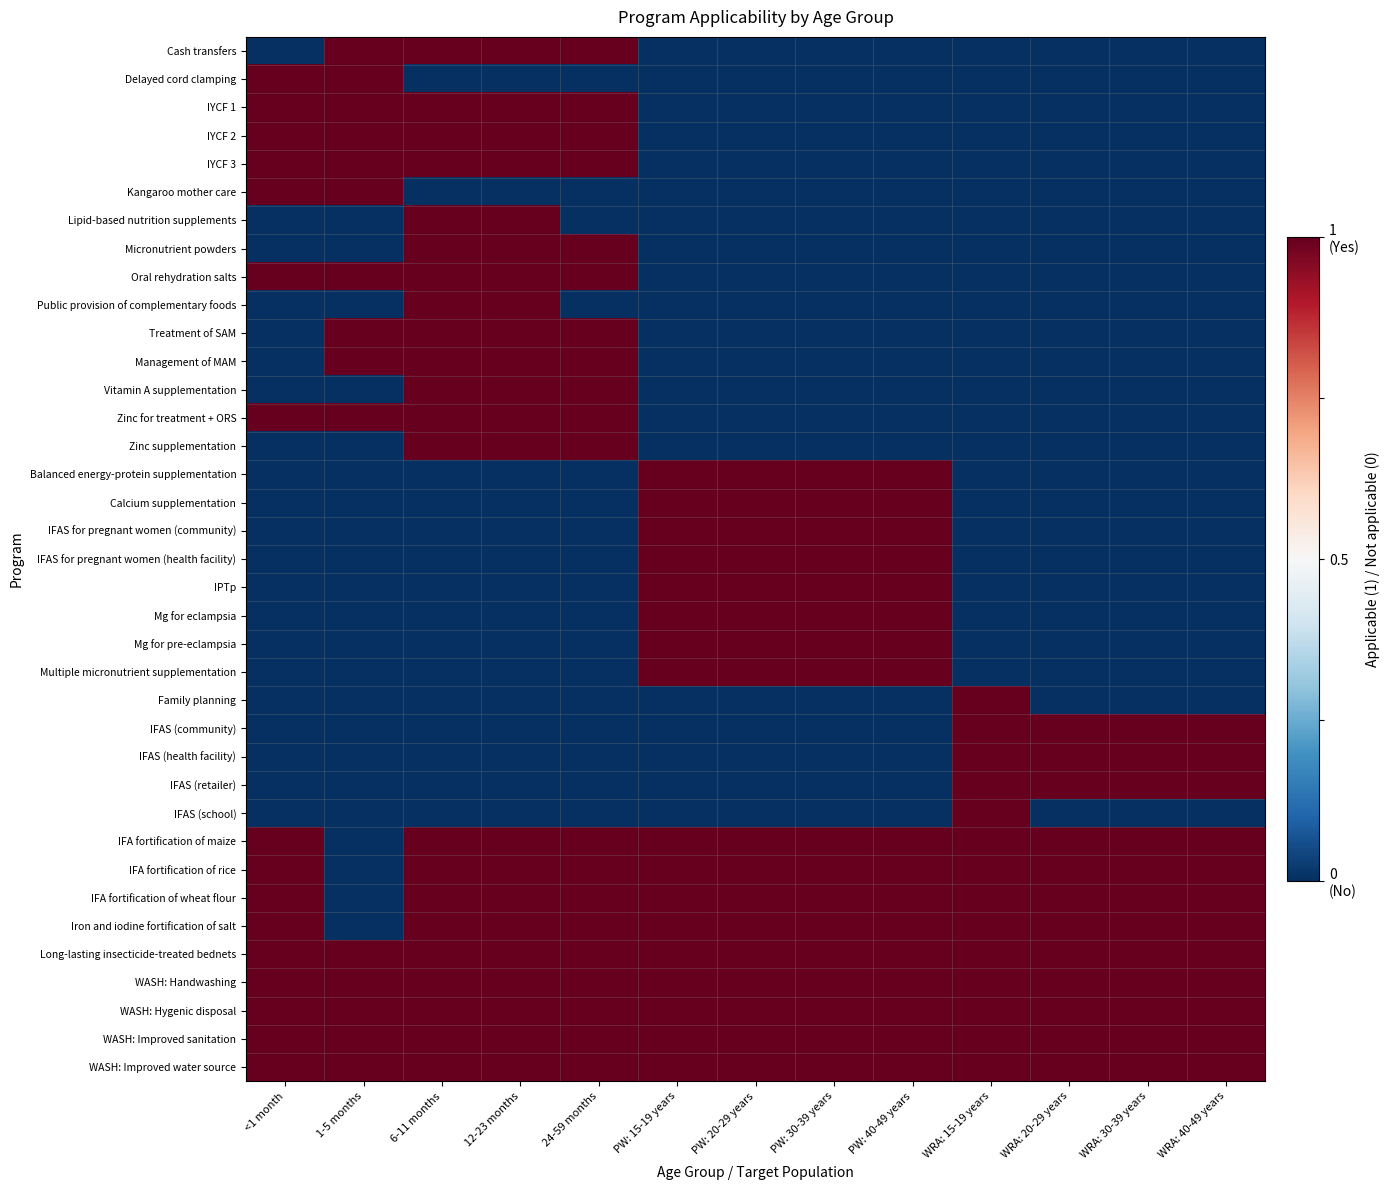

Reading right to left, extract all data points from this chart.

Cash transfers: WRA: 40-49 years=-1	WRA: 30-39 years=-1	WRA: 20-29 years=-1	WRA: 15-19 years=-1	PW: 40-49 years=-1	PW: 30-39 years=-1	PW: 20-29 years=-1	PW: 15-19 years=-1	24-59 months=1	12-23 months=1	6-11 months=1	1-5 months=1	<1 month=-1
Delayed cord clamping: WRA: 40-49 years=-1	WRA: 30-39 years=-1	WRA: 20-29 years=-1	WRA: 15-19 years=-1	PW: 40-49 years=-1	PW: 30-39 years=-1	PW: 20-29 years=-1	PW: 15-19 years=-1	24-59 months=-1	12-23 months=-1	6-11 months=-1	1-5 months=1	<1 month=1
IYCF 1: WRA: 40-49 years=-1	WRA: 30-39 years=-1	WRA: 20-29 years=-1	WRA: 15-19 years=-1	PW: 40-49 years=-1	PW: 30-39 years=-1	PW: 20-29 years=-1	PW: 15-19 years=-1	24-59 months=1	12-23 months=1	6-11 months=1	1-5 months=1	<1 month=1
IYCF 2: WRA: 40-49 years=-1	WRA: 30-39 years=-1	WRA: 20-29 years=-1	WRA: 15-19 years=-1	PW: 40-49 years=-1	PW: 30-39 years=-1	PW: 20-29 years=-1	PW: 15-19 years=-1	24-59 months=1	12-23 months=1	6-11 months=1	1-5 months=1	<1 month=1
IYCF 3: WRA: 40-49 years=-1	WRA: 30-39 years=-1	WRA: 20-29 years=-1	WRA: 15-19 years=-1	PW: 40-49 years=-1	PW: 30-39 years=-1	PW: 20-29 years=-1	PW: 15-19 years=-1	24-59 months=1	12-23 months=1	6-11 months=1	1-5 months=1	<1 month=1
Kangaroo mother care: WRA: 40-49 years=-1	WRA: 30-39 years=-1	WRA: 20-29 years=-1	WRA: 15-19 years=-1	PW: 40-49 years=-1	PW: 30-39 years=-1	PW: 20-29 years=-1	PW: 15-19 years=-1	24-59 months=-1	12-23 months=-1	6-11 months=-1	1-5 months=1	<1 month=1
Lipid-based nutrition supplements: WRA: 40-49 years=-1	WRA: 30-39 years=-1	WRA: 20-29 years=-1	WRA: 15-19 years=-1	PW: 40-49 years=-1	PW: 30-39 years=-1	PW: 20-29 years=-1	PW: 15-19 years=-1	24-59 months=-1	12-23 months=1	6-11 months=1	1-5 months=-1	<1 month=-1
Micronutrient powders: WRA: 40-49 years=-1	WRA: 30-39 years=-1	WRA: 20-29 years=-1	WRA: 15-19 years=-1	PW: 40-49 years=-1	PW: 30-39 years=-1	PW: 20-29 years=-1	PW: 15-19 years=-1	24-59 months=1	12-23 months=1	6-11 months=1	1-5 months=-1	<1 month=-1
Oral rehydration salts: WRA: 40-49 years=-1	WRA: 30-39 years=-1	WRA: 20-29 years=-1	WRA: 15-19 years=-1	PW: 40-49 years=-1	PW: 30-39 years=-1	PW: 20-29 years=-1	PW: 15-19 years=-1	24-59 months=1	12-23 months=1	6-11 months=1	1-5 months=1	<1 month=1
Public provision of complementary foods: WRA: 40-49 years=-1	WRA: 30-39 years=-1	WRA: 20-29 years=-1	WRA: 15-19 years=-1	PW: 40-49 years=-1	PW: 30-39 years=-1	PW: 20-29 years=-1	PW: 15-19 years=-1	24-59 months=-1	12-23 months=1	6-11 months=1	1-5 months=-1	<1 month=-1
Treatment of SAM: WRA: 40-49 years=-1	WRA: 30-39 years=-1	WRA: 20-29 years=-1	WRA: 15-19 years=-1	PW: 40-49 years=-1	PW: 30-39 years=-1	PW: 20-29 years=-1	PW: 15-19 years=-1	24-59 months=1	12-23 months=1	6-11 months=1	1-5 months=1	<1 month=-1
Management of MAM: WRA: 40-49 years=-1	WRA: 30-39 years=-1	WRA: 20-29 years=-1	WRA: 15-19 years=-1	PW: 40-49 years=-1	PW: 30-39 years=-1	PW: 20-29 years=-1	PW: 15-19 years=-1	24-59 months=1	12-23 months=1	6-11 months=1	1-5 months=1	<1 month=-1
Vitamin A supplementation: WRA: 40-49 years=-1	WRA: 30-39 years=-1	WRA: 20-29 years=-1	WRA: 15-19 years=-1	PW: 40-49 years=-1	PW: 30-39 years=-1	PW: 20-29 years=-1	PW: 15-19 years=-1	24-59 months=1	12-23 months=1	6-11 months=1	1-5 months=-1	<1 month=-1
Zinc for treatment + ORS: WRA: 40-49 years=-1	WRA: 30-39 years=-1	WRA: 20-29 years=-1	WRA: 15-19 years=-1	PW: 40-49 years=-1	PW: 30-39 years=-1	PW: 20-29 years=-1	PW: 15-19 years=-1	24-59 months=1	12-23 months=1	6-11 months=1	1-5 months=1	<1 month=1
Zinc supplementation: WRA: 40-49 years=-1	WRA: 30-39 years=-1	WRA: 20-29 years=-1	WRA: 15-19 years=-1	PW: 40-49 years=-1	PW: 30-39 years=-1	PW: 20-29 years=-1	PW: 15-19 years=-1	24-59 months=1	12-23 months=1	6-11 months=1	1-5 months=-1	<1 month=-1
Balanced energy-protein supplementation: WRA: 40-49 years=-1	WRA: 30-39 years=-1	WRA: 20-29 years=-1	WRA: 15-19 years=-1	PW: 40-49 years=1	PW: 30-39 years=1	PW: 20-29 years=1	PW: 15-19 years=1	24-59 months=-1	12-23 months=-1	6-11 months=-1	1-5 months=-1	<1 month=-1
Calcium supplementation: WRA: 40-49 years=-1	WRA: 30-39 years=-1	WRA: 20-29 years=-1	WRA: 15-19 years=-1	PW: 40-49 years=1	PW: 30-39 years=1	PW: 20-29 years=1	PW: 15-19 years=1	24-59 months=-1	12-23 months=-1	6-11 months=-1	1-5 months=-1	<1 month=-1
IFAS for pregnant women (community): WRA: 40-49 years=-1	WRA: 30-39 years=-1	WRA: 20-29 years=-1	WRA: 15-19 years=-1	PW: 40-49 years=1	PW: 30-39 years=1	PW: 20-29 years=1	PW: 15-19 years=1	24-59 months=-1	12-23 months=-1	6-11 months=-1	1-5 months=-1	<1 month=-1
IFAS for pregnant women (health facility): WRA: 40-49 years=-1	WRA: 30-39 years=-1	WRA: 20-29 years=-1	WRA: 15-19 years=-1	PW: 40-49 years=1	PW: 30-39 years=1	PW: 20-29 years=1	PW: 15-19 years=1	24-59 months=-1	12-23 months=-1	6-11 months=-1	1-5 months=-1	<1 month=-1
IPTp: WRA: 40-49 years=-1	WRA: 30-39 years=-1	WRA: 20-29 years=-1	WRA: 15-19 years=-1	PW: 40-49 years=1	PW: 30-39 years=1	PW: 20-29 years=1	PW: 15-19 years=1	24-59 months=-1	12-23 months=-1	6-11 months=-1	1-5 months=-1	<1 month=-1
Mg for eclampsia: WRA: 40-49 years=-1	WRA: 30-39 years=-1	WRA: 20-29 years=-1	WRA: 15-19 years=-1	PW: 40-49 years=1	PW: 30-39 years=1	PW: 20-29 years=1	PW: 15-19 years=1	24-59 months=-1	12-23 months=-1	6-11 months=-1	1-5 months=-1	<1 month=-1
Mg for pre-eclampsia: WRA: 40-49 years=-1	WRA: 30-39 years=-1	WRA: 20-29 years=-1	WRA: 15-19 years=-1	PW: 40-49 years=1	PW: 30-39 years=1	PW: 20-29 years=1	PW: 15-19 years=1	24-59 months=-1	12-23 months=-1	6-11 months=-1	1-5 months=-1	<1 month=-1
Multiple micronutrient supplementation: WRA: 40-49 years=-1	WRA: 30-39 years=-1	WRA: 20-29 years=-1	WRA: 15-19 years=-1	PW: 40-49 years=1	PW: 30-39 years=1	PW: 20-29 years=1	PW: 15-19 years=1	24-59 months=-1	12-23 months=-1	6-11 months=-1	1-5 months=-1	<1 month=-1
Family planning: WRA: 40-49 years=-1	WRA: 30-39 years=-1	WRA: 20-29 years=-1	WRA: 15-19 years=1	PW: 40-49 years=-1	PW: 30-39 years=-1	PW: 20-29 years=-1	PW: 15-19 years=-1	24-59 months=-1	12-23 months=-1	6-11 months=-1	1-5 months=-1	<1 month=-1
IFAS (community): WRA: 40-49 years=1	WRA: 30-39 years=1	WRA: 20-29 years=1	WRA: 15-19 years=1	PW: 40-49 years=-1	PW: 30-39 years=-1	PW: 20-29 years=-1	PW: 15-19 years=-1	24-59 months=-1	12-23 months=-1	6-11 months=-1	1-5 months=-1	<1 month=-1
IFAS (health facility): WRA: 40-49 years=1	WRA: 30-39 years=1	WRA: 20-29 years=1	WRA: 15-19 years=1	PW: 40-49 years=-1	PW: 30-39 years=-1	PW: 20-29 years=-1	PW: 15-19 years=-1	24-59 months=-1	12-23 months=-1	6-11 months=-1	1-5 months=-1	<1 month=-1
IFAS (retailer): WRA: 40-49 years=1	WRA: 30-39 years=1	WRA: 20-29 years=1	WRA: 15-19 years=1	PW: 40-49 years=-1	PW: 30-39 years=-1	PW: 20-29 years=-1	PW: 15-19 years=-1	24-59 months=-1	12-23 months=-1	6-11 months=-1	1-5 months=-1	<1 month=-1
IFAS (school): WRA: 40-49 years=-1	WRA: 30-39 years=-1	WRA: 20-29 years=-1	WRA: 15-19 years=1	PW: 40-49 years=-1	PW: 30-39 years=-1	PW: 20-29 years=-1	PW: 15-19 years=-1	24-59 months=-1	12-23 months=-1	6-11 months=-1	1-5 months=-1	<1 month=-1
IFA fortification of maize: WRA: 40-49 years=1	WRA: 30-39 years=1	WRA: 20-29 years=1	WRA: 15-19 years=1	PW: 40-49 years=1	PW: 30-39 years=1	PW: 20-29 years=1	PW: 15-19 years=1	24-59 months=1	12-23 months=1	6-11 months=1	1-5 months=-1	<1 month=1
IFA fortification of rice: WRA: 40-49 years=1	WRA: 30-39 years=1	WRA: 20-29 years=1	WRA: 15-19 years=1	PW: 40-49 years=1	PW: 30-39 years=1	PW: 20-29 years=1	PW: 15-19 years=1	24-59 months=1	12-23 months=1	6-11 months=1	1-5 months=-1	<1 month=1
IFA fortification of wheat flour: WRA: 40-49 years=1	WRA: 30-39 years=1	WRA: 20-29 years=1	WRA: 15-19 years=1	PW: 40-49 years=1	PW: 30-39 years=1	PW: 20-29 years=1	PW: 15-19 years=1	24-59 months=1	12-23 months=1	6-11 months=1	1-5 months=-1	<1 month=1
Iron and iodine fortification of salt: WRA: 40-49 years=1	WRA: 30-39 years=1	WRA: 20-29 years=1	WRA: 15-19 years=1	PW: 40-49 years=1	PW: 30-39 years=1	PW: 20-29 years=1	PW: 15-19 years=1	24-59 months=1	12-23 months=1	6-11 months=1	1-5 months=-1	<1 month=1
Long-lasting insecticide-treated bednets: WRA: 40-49 years=1	WRA: 30-39 years=1	WRA: 20-29 years=1	WRA: 15-19 years=1	PW: 40-49 years=1	PW: 30-39 years=1	PW: 20-29 years=1	PW: 15-19 years=1	24-59 months=1	12-23 months=1	6-11 months=1	1-5 months=1	<1 month=1
WASH: Handwashing: WRA: 40-49 years=1	WRA: 30-39 years=1	WRA: 20-29 years=1	WRA: 15-19 years=1	PW: 40-49 years=1	PW: 30-39 years=1	PW: 20-29 years=1	PW: 15-19 years=1	24-59 months=1	12-23 months=1	6-11 months=1	1-5 months=1	<1 month=1
WASH: Hygenic disposal: WRA: 40-49 years=1	WRA: 30-39 years=1	WRA: 20-29 years=1	WRA: 15-19 years=1	PW: 40-49 years=1	PW: 30-39 years=1	PW: 20-29 years=1	PW: 15-19 years=1	24-59 months=1	12-23 months=1	6-11 months=1	1-5 months=1	<1 month=1
WASH: Improved sanitation: WRA: 40-49 years=1	WRA: 30-39 years=1	WRA: 20-29 years=1	WRA: 15-19 years=1	PW: 40-49 years=1	PW: 30-39 years=1	PW: 20-29 years=1	PW: 15-19 years=1	24-59 months=1	12-23 months=1	6-11 months=1	1-5 months=1	<1 month=1
WASH: Improved water source: WRA: 40-49 years=1	WRA: 30-39 years=1	WRA: 20-29 years=1	WRA: 15-19 years=1	PW: 40-49 years=1	PW: 30-39 years=1	PW: 20-29 years=1	PW: 15-19 years=1	24-59 months=1	12-23 months=1	6-11 months=1	1-5 months=1	<1 month=1